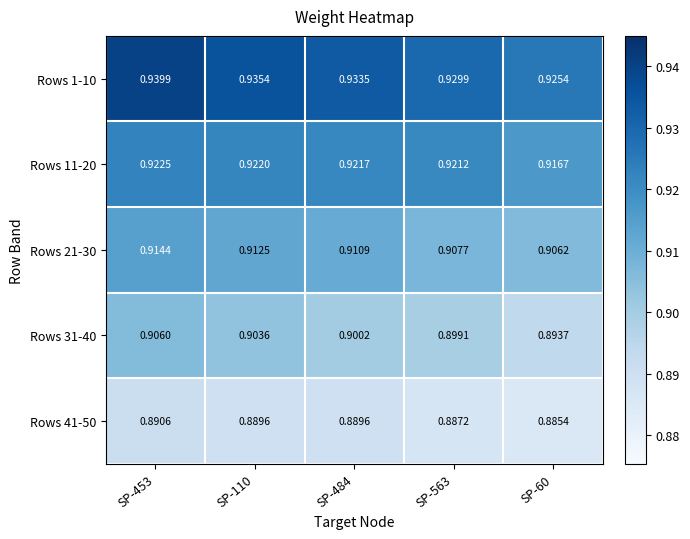

Between SP-484 and SP-563, which series saw the biggest shift?

Rows 1-10